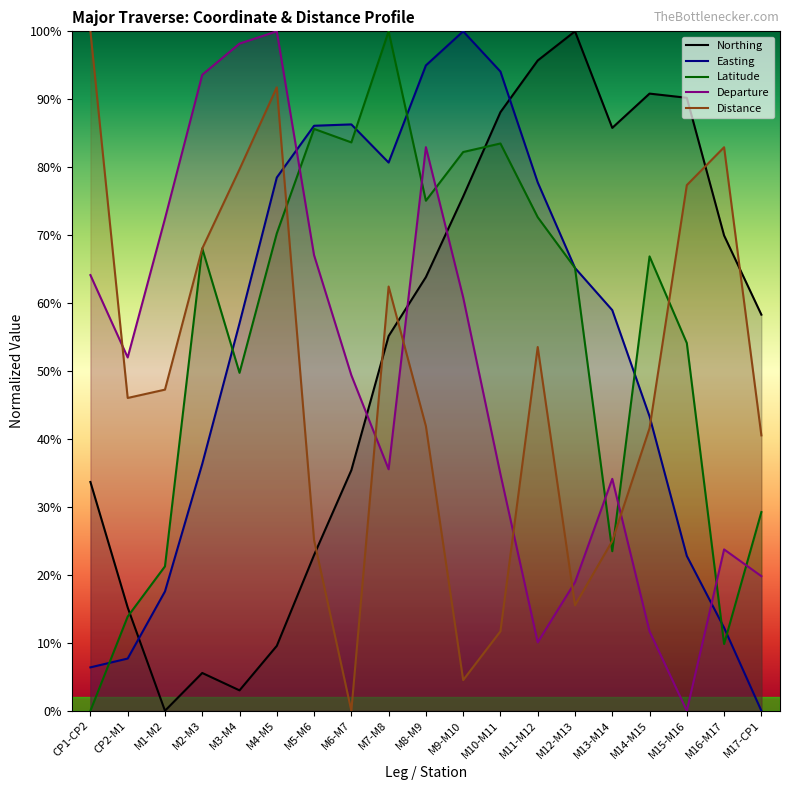

Where does the Departure series first go above 49?

CP1-CP2